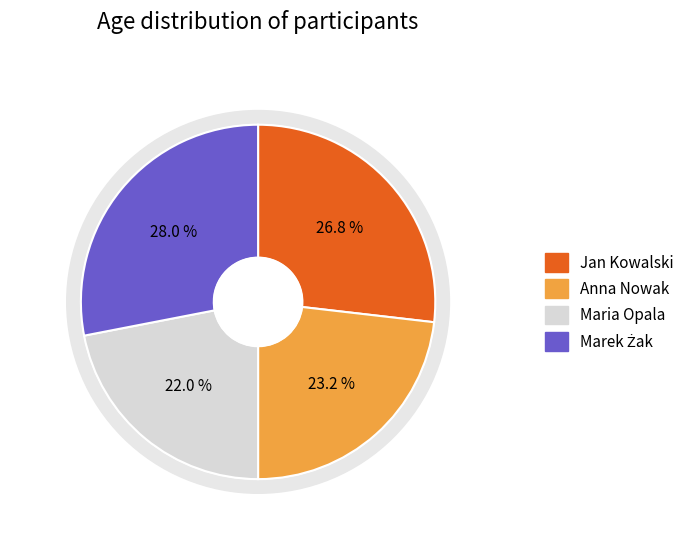

Does Maria Opala represent more than half of the total?

No